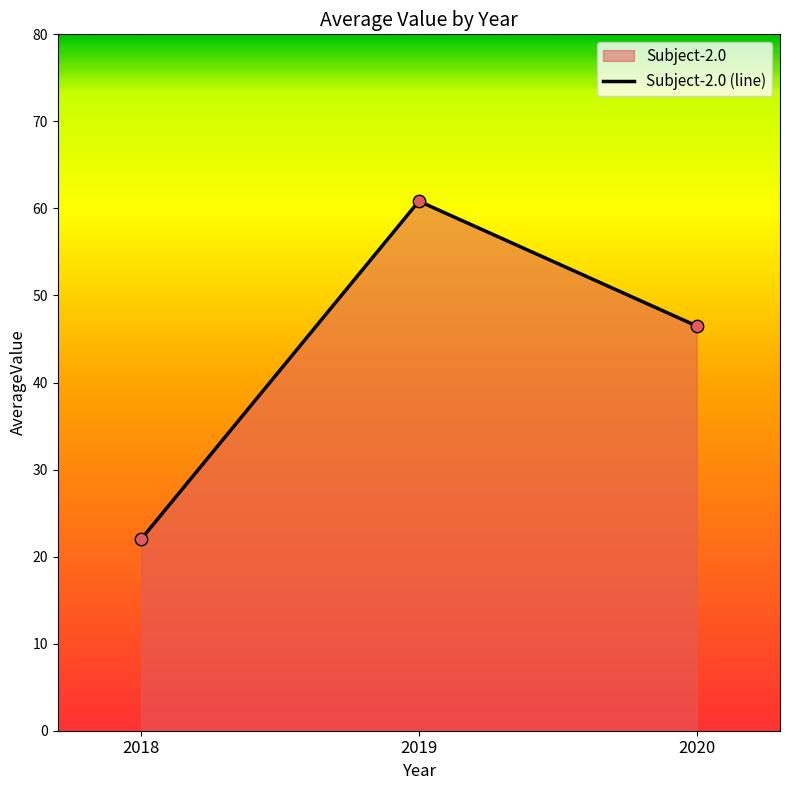

What is the ratio of the value at 2020 to the value at 2018?

2.1